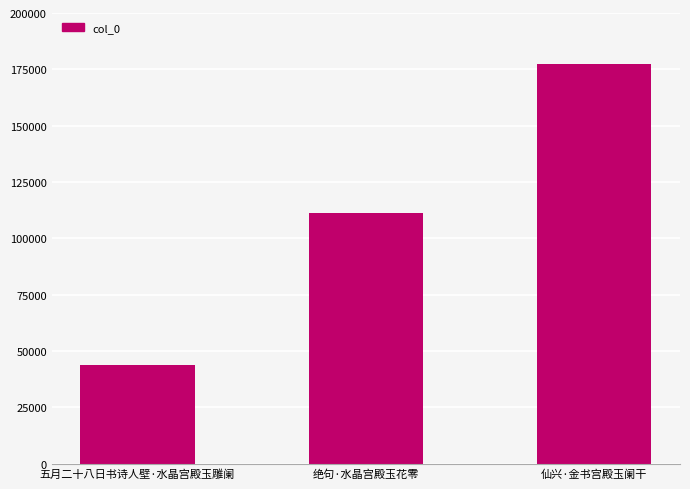

What is the label of the 1st bar from the left?

五月二十八日书诗人壁·水晶宫殿玉雕阑